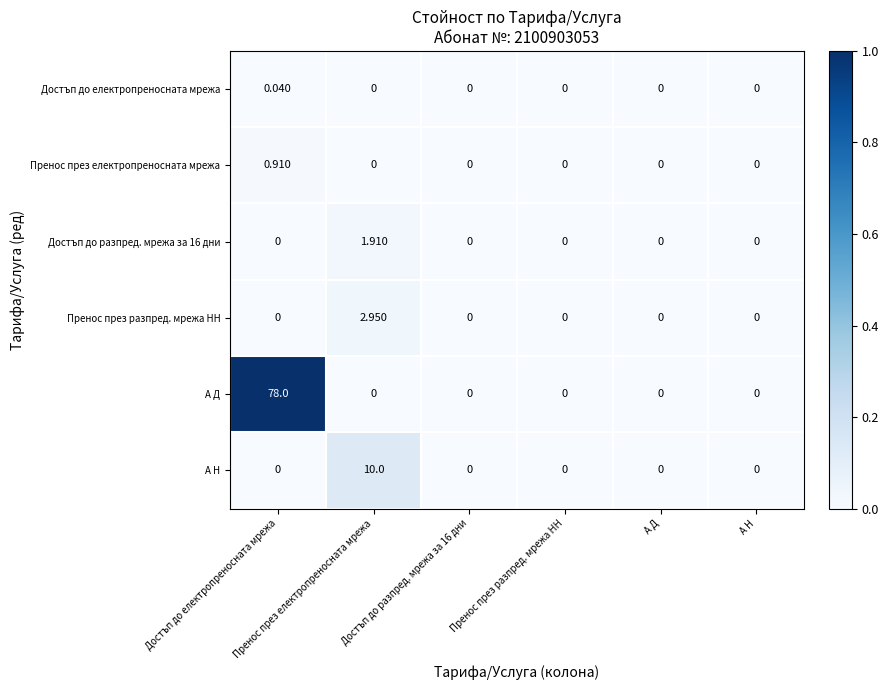

How many series are shown in this chart?

6